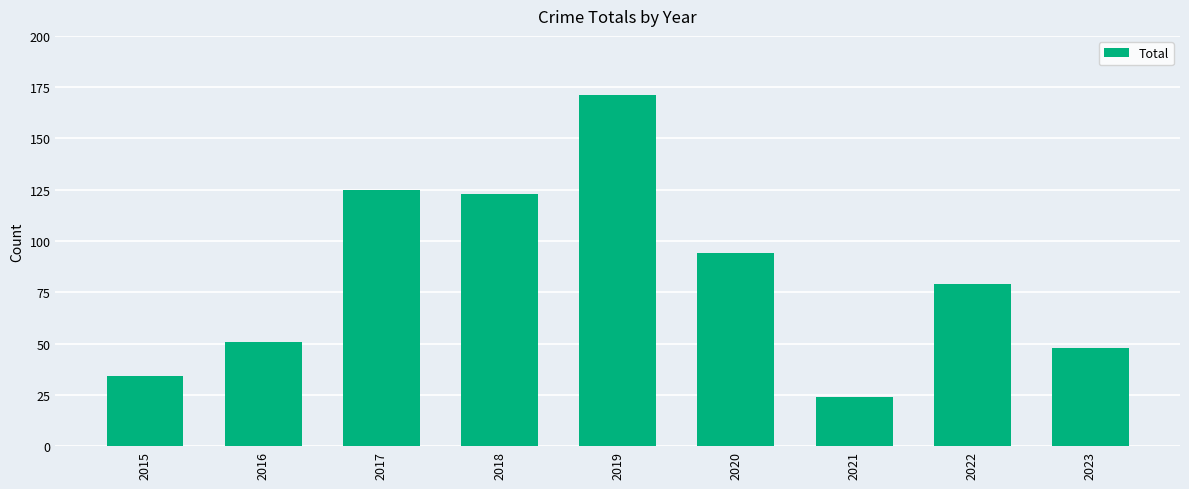

Reading left to right, list all the values displayed in this chart.

2015=34	2016=51	2017=125	2018=123	2019=171	2020=94	2021=24	2022=79	2023=48